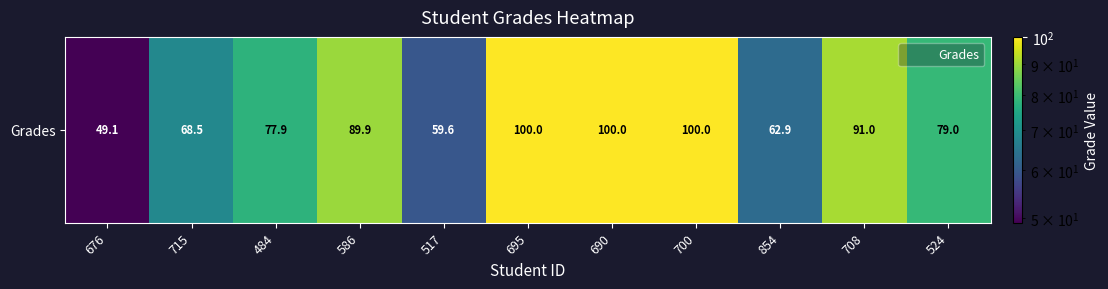

What value does the data have at 586?

89.9